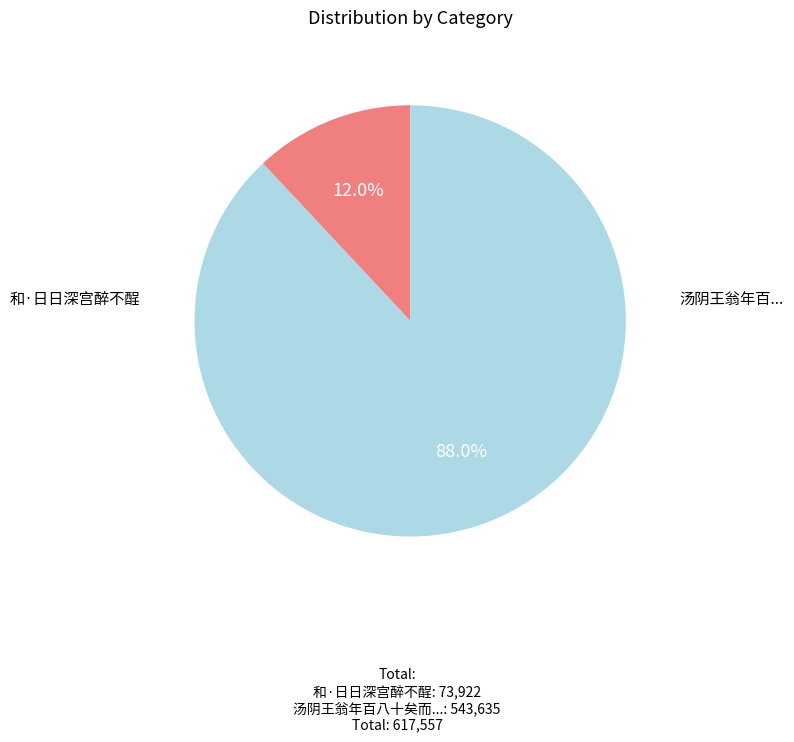

Is there a majority slice in this chart?

Yes